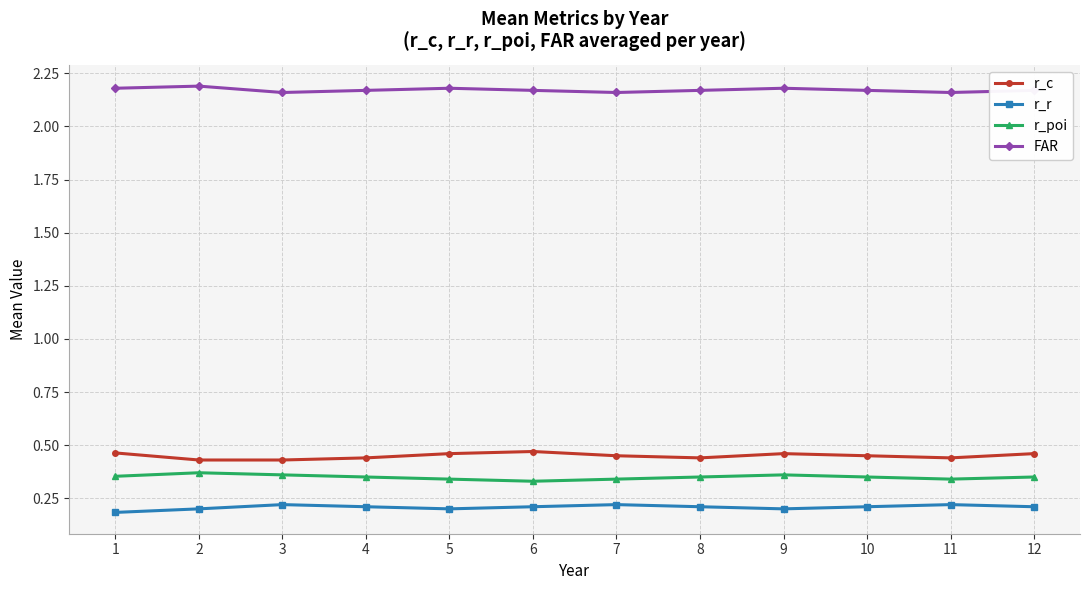

Count the number of categories in the chart.

12